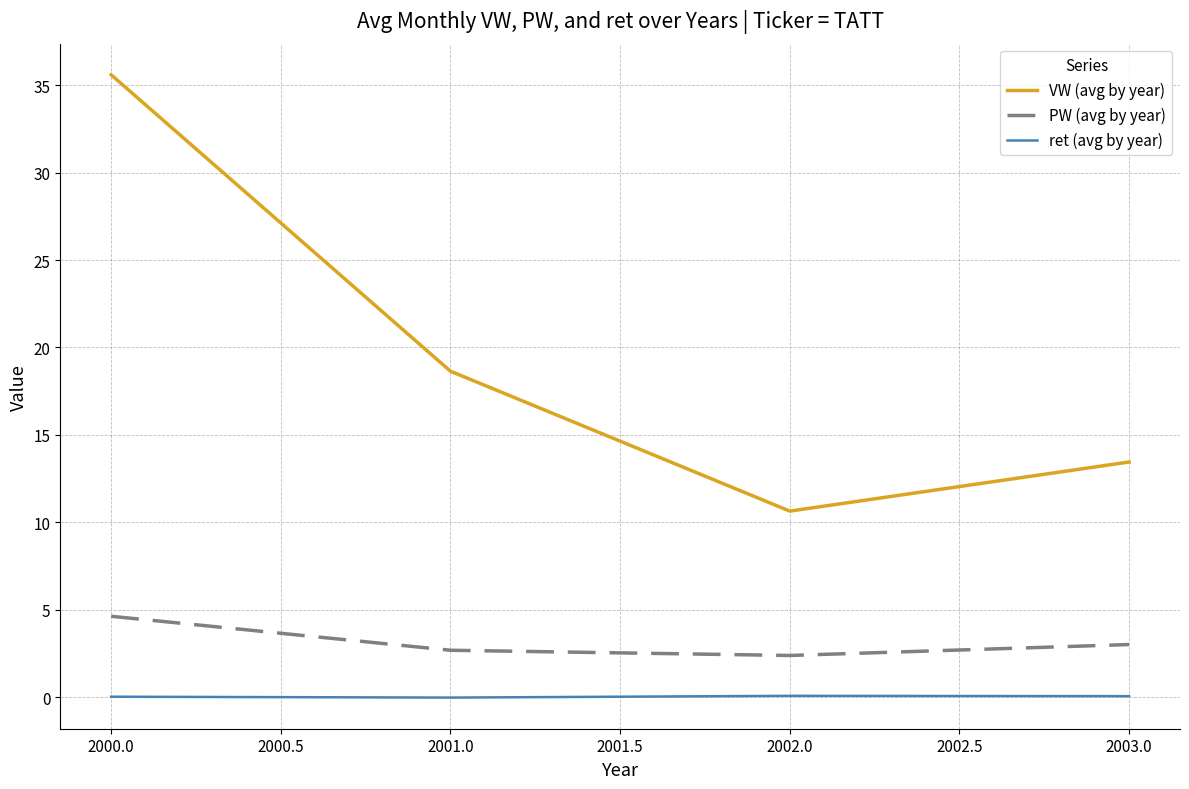

At which category is the sum across all series the highest?

2000.0